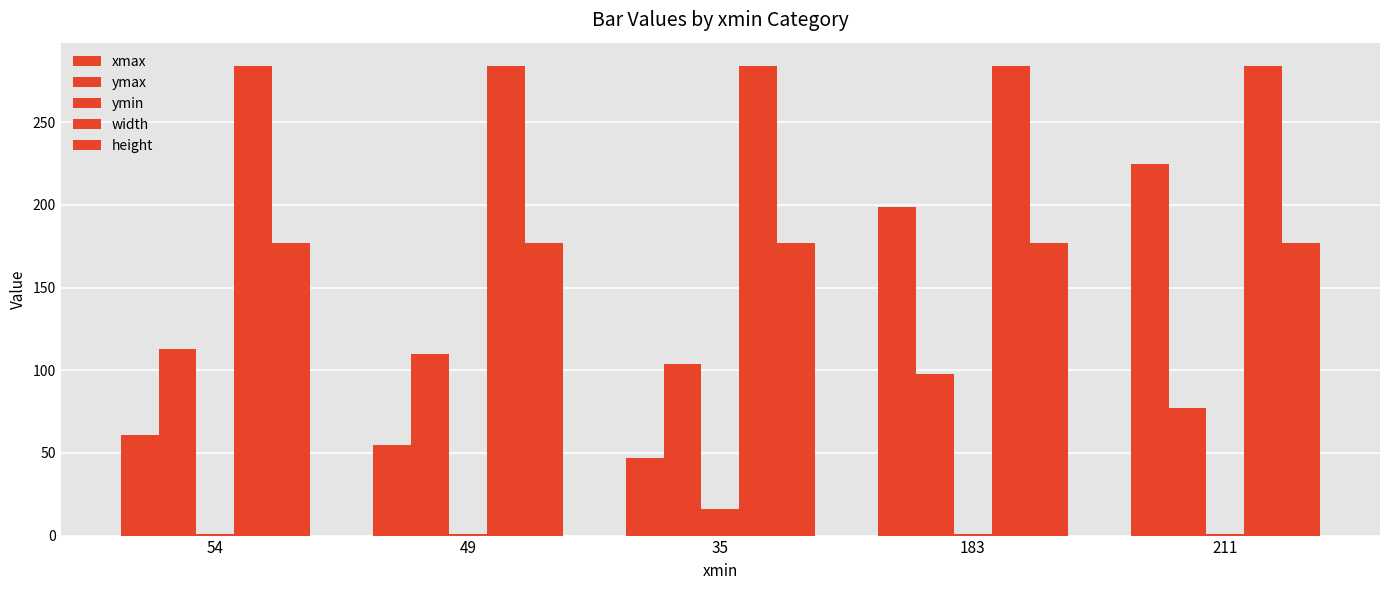

Is it true that height equals 177 at 49?

True